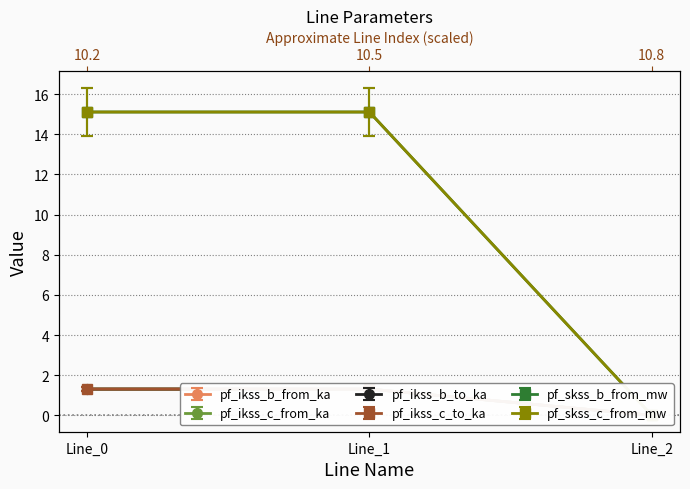

At which label does pf_skss_c_from_mw first exceed 13?

Line_0